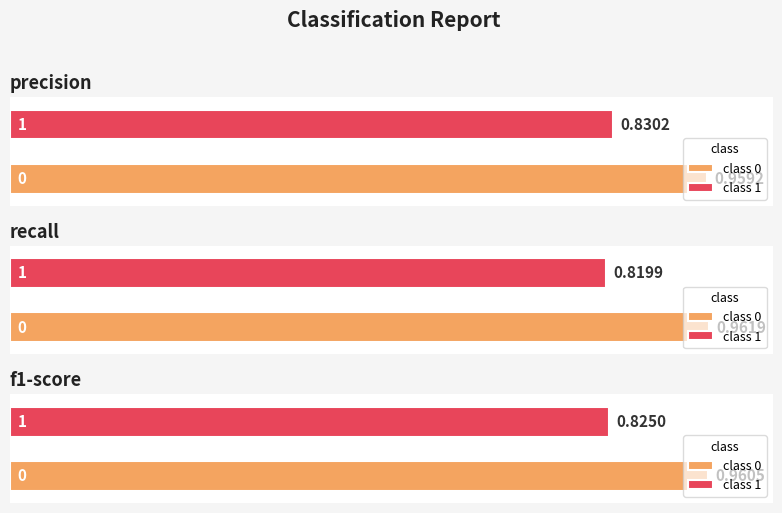

List the series in order of their peak value, lowest first.

precision, f1-score, recall